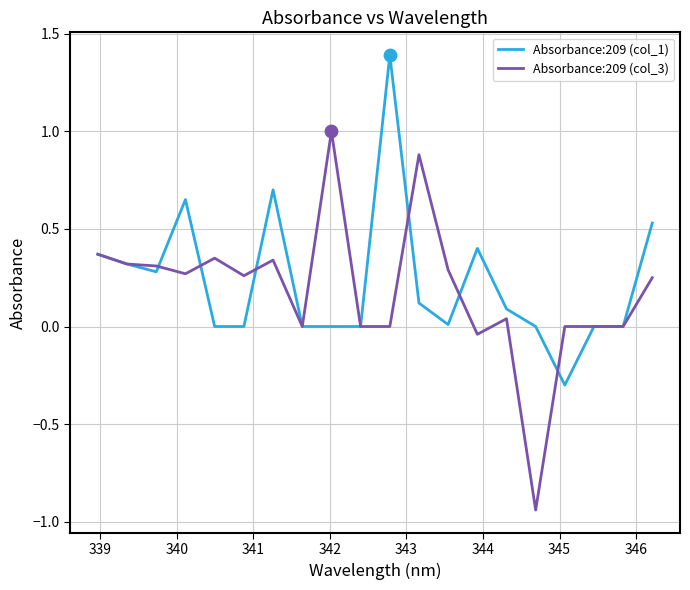

List the series in order of their peak value, lowest first.

Absorbance:209 (col_3), Absorbance:209 (col_1)